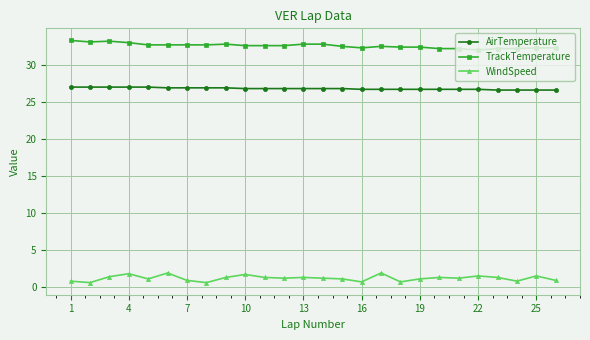

Rank the series by their maximum value, from highest to lowest.

TrackTemperature, AirTemperature, WindSpeed